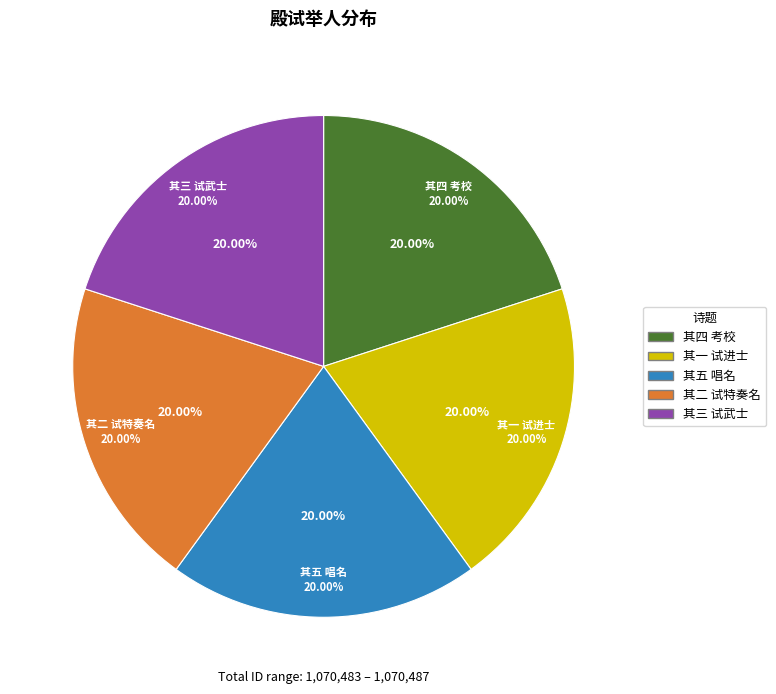

Does any single category account for the majority?

No